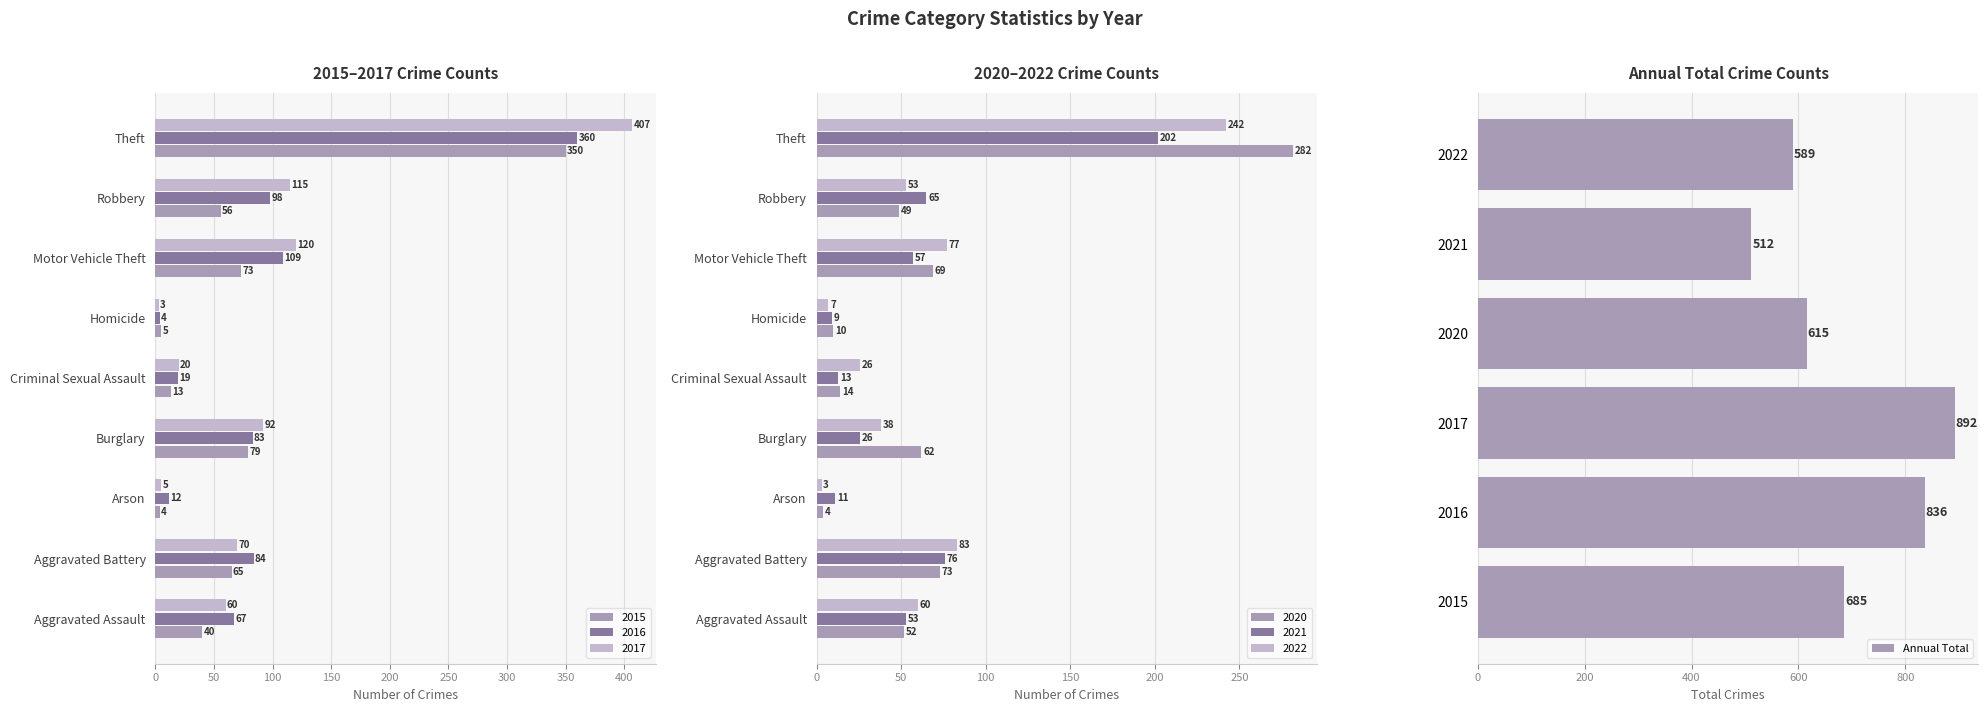

At which label does Annual Total reach its peak?

2017